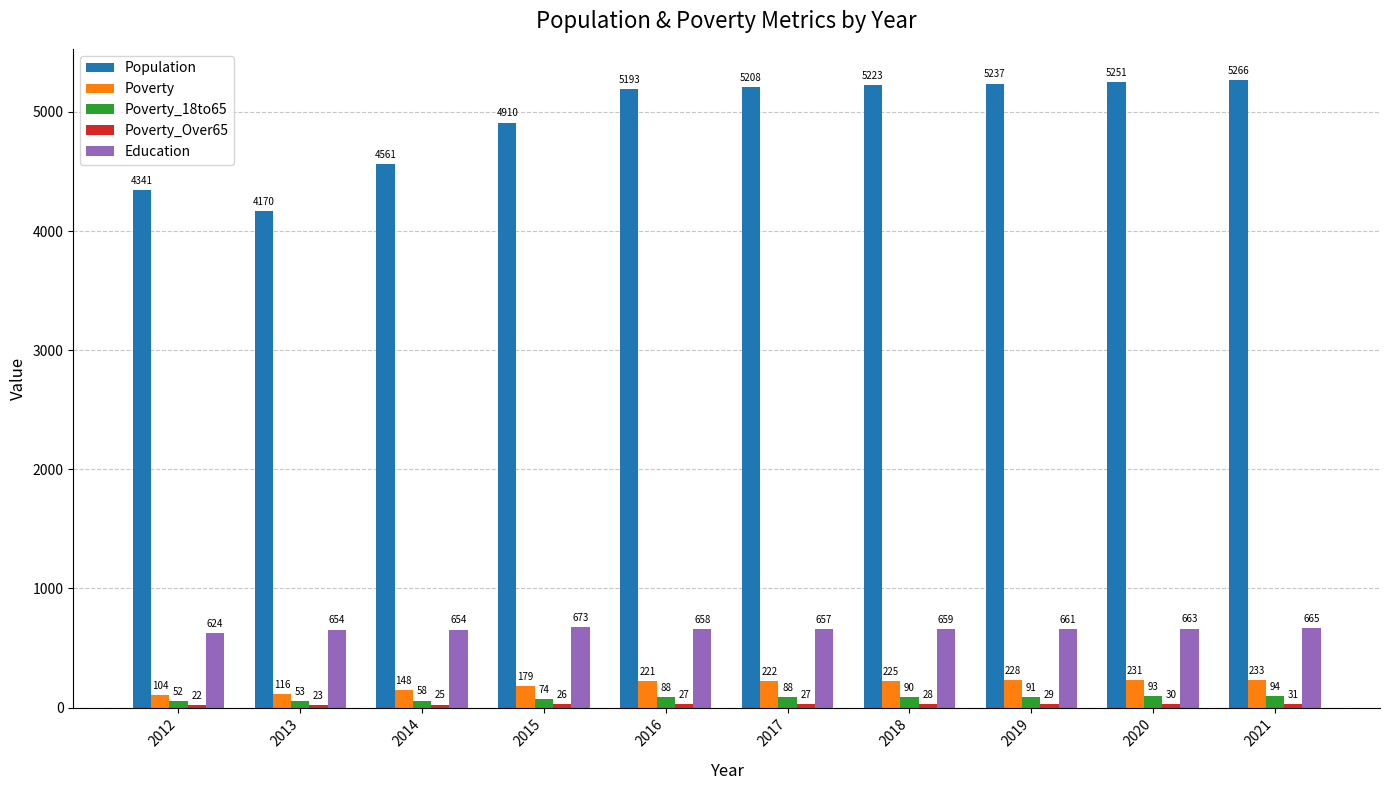

Which series has the largest total across all categories?

Population